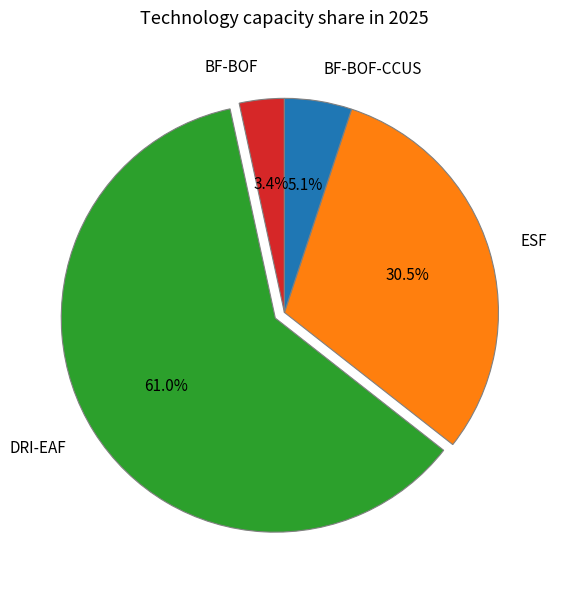

What portion of the pie excludes DRI-EAF?

39.0%